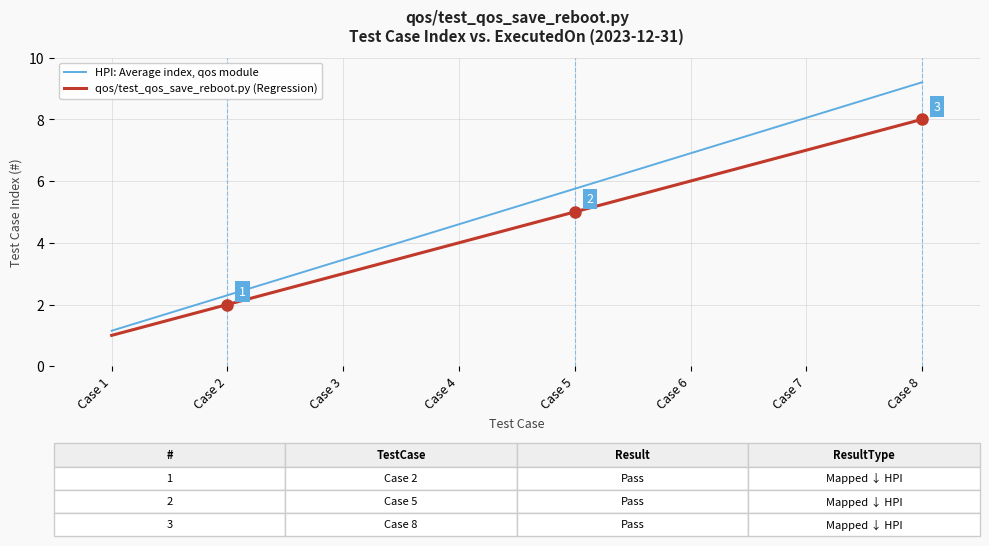

What is the difference between the second highest and minimum values in the qos/test_qos_save_reboot.py (Regression) series?

6.0